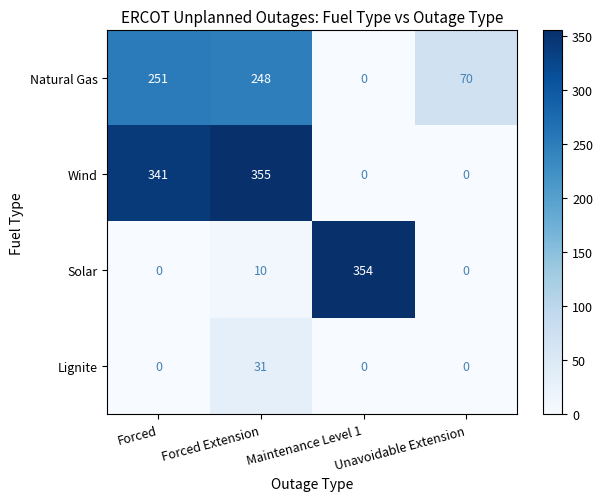

At which label is Natural Gas closest to 125?

Unavoidable Extension